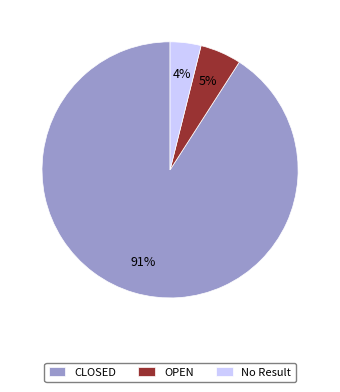

Which has a higher value, OPEN or No Result?

OPEN